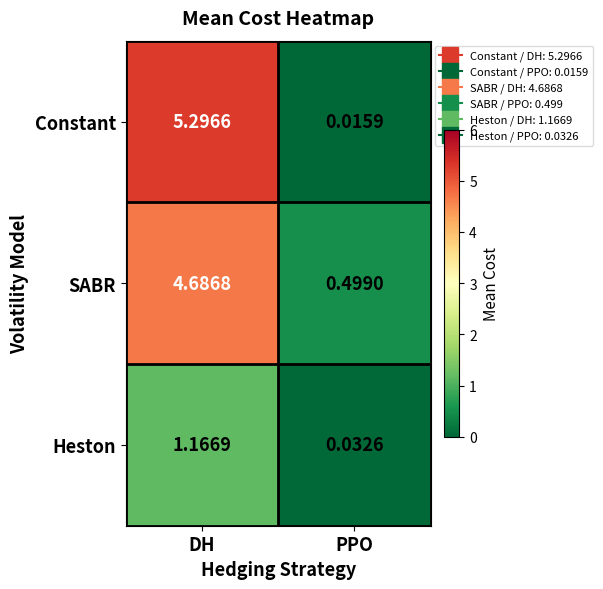

At which label is SABR closest to 2?

PPO